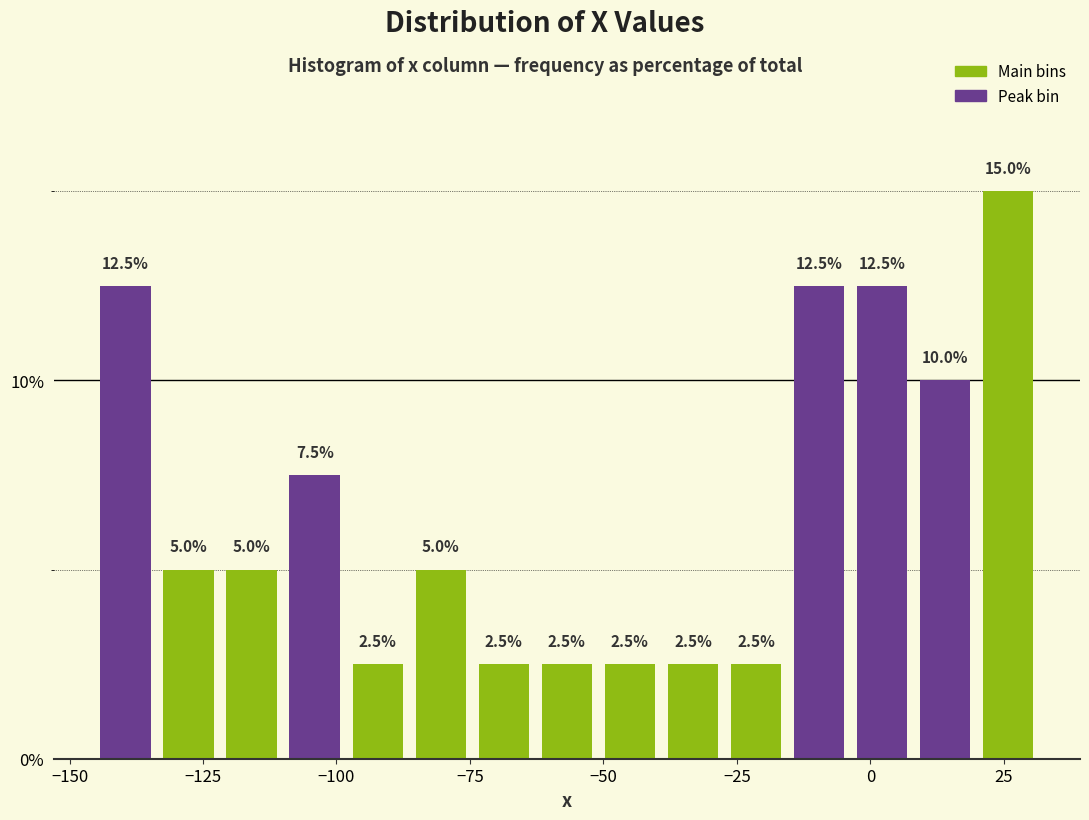

Read against the x-axis, roughly where is the centre of the tallest bar?

25